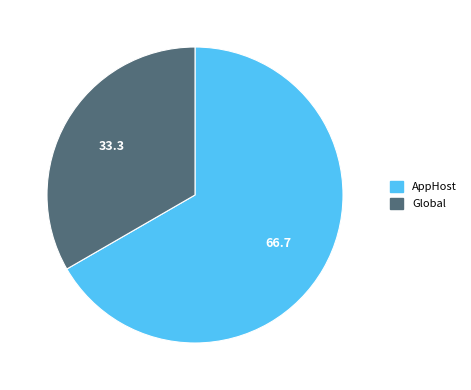

Do AppHost and Global together represent more than half of the pie?

Yes